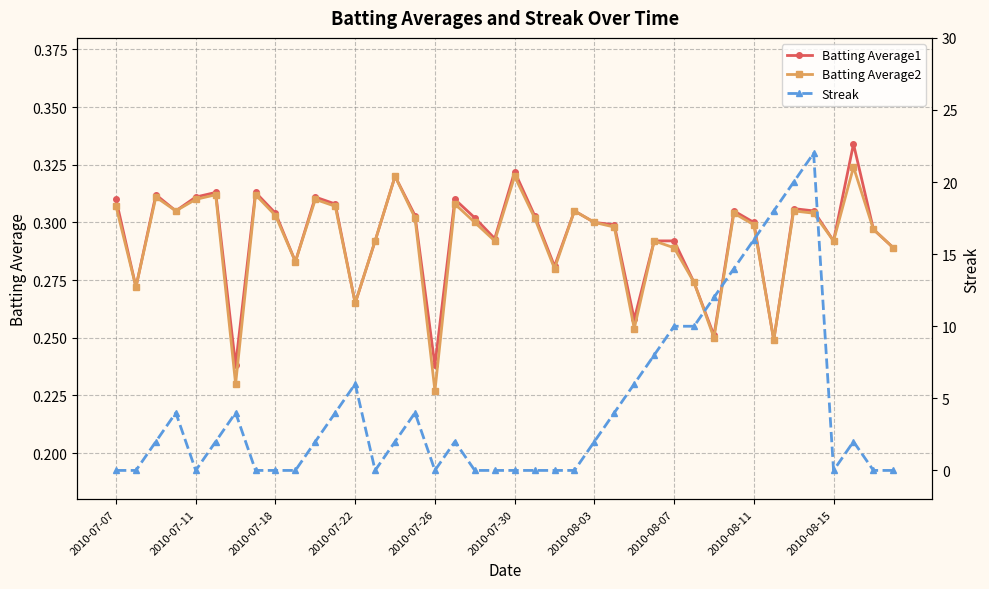

What is the value of the Streak point at the 28th from the left?

8.0